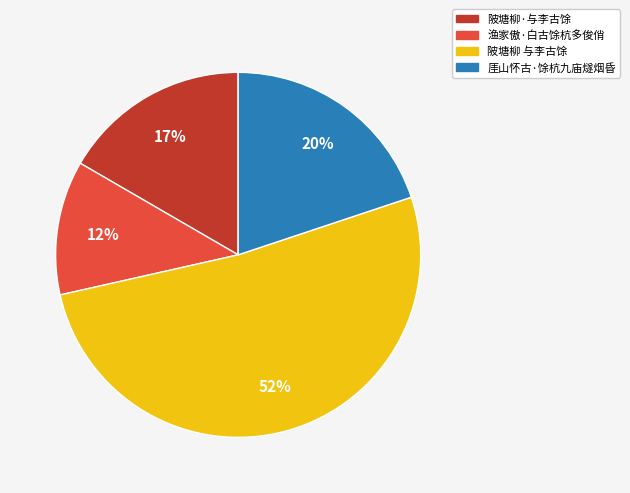

The 陂塘柳·与李古馀 slice represents 17% of the pie. True or false?

True